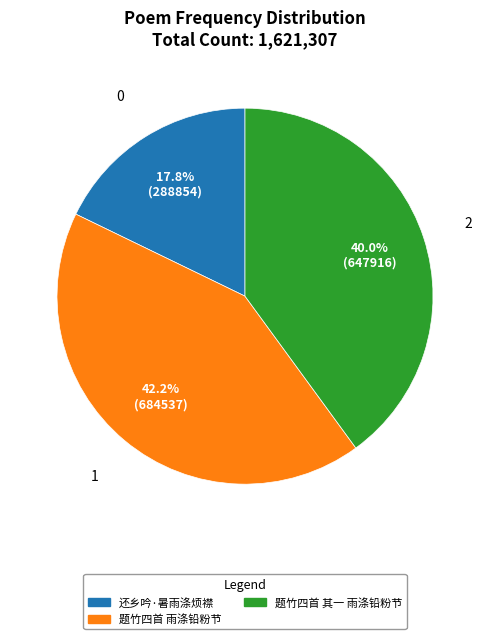

Is it true that 还乡吟·暑雨涤烦襟 is 18% of the pie?

True